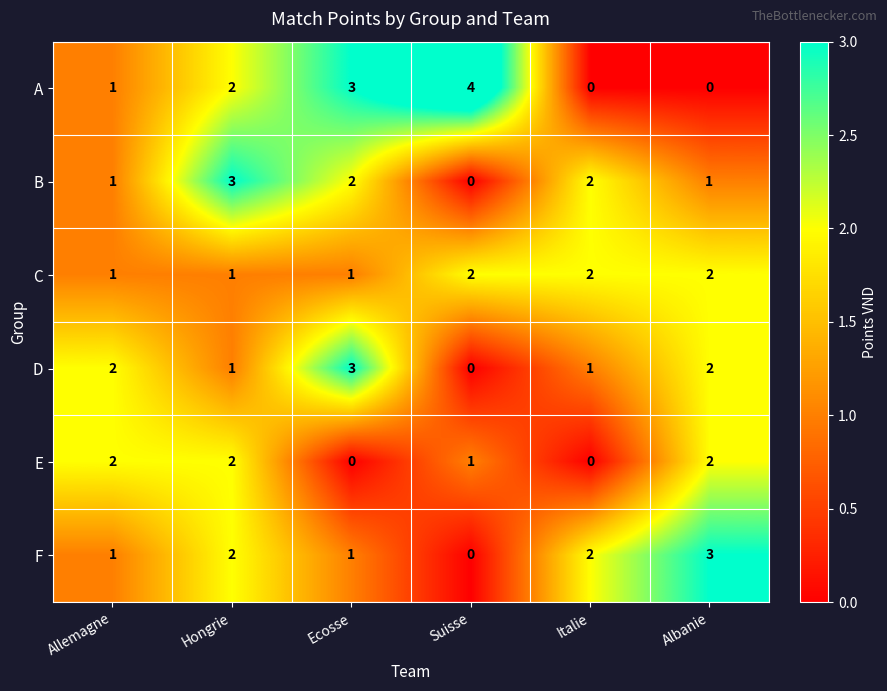

What is the difference between the A values at Italie and Suisse?

4